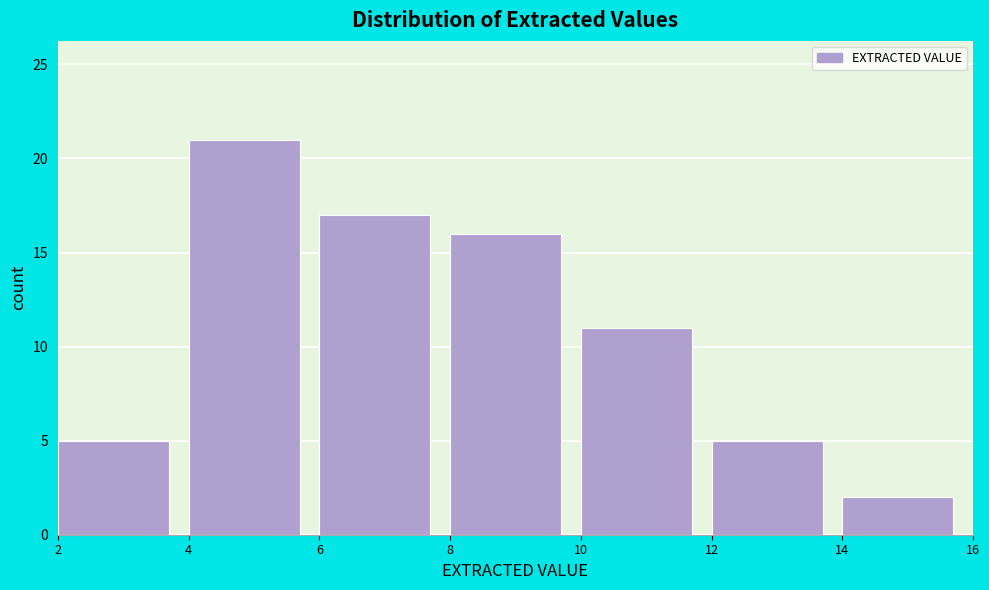

What is the height of the bar covering 8 to 10 on the x-axis? The values are not printed on the chart, so give them approximately, as read against the axis.

16